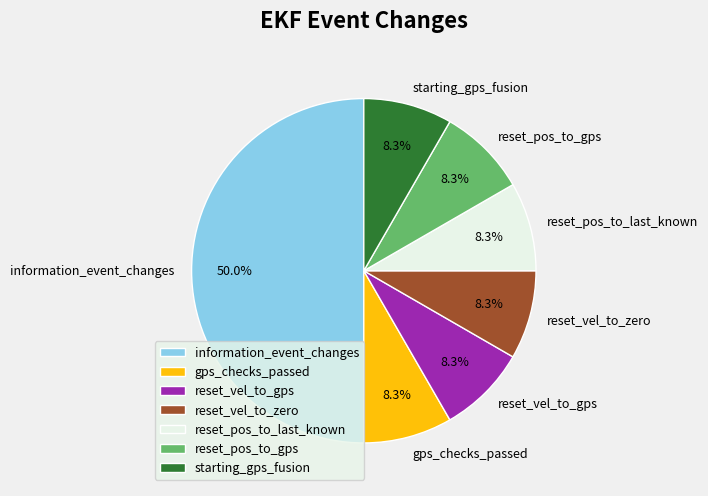

To the nearest percent, what percentage of the pie is reset_vel_to_gps?

8%